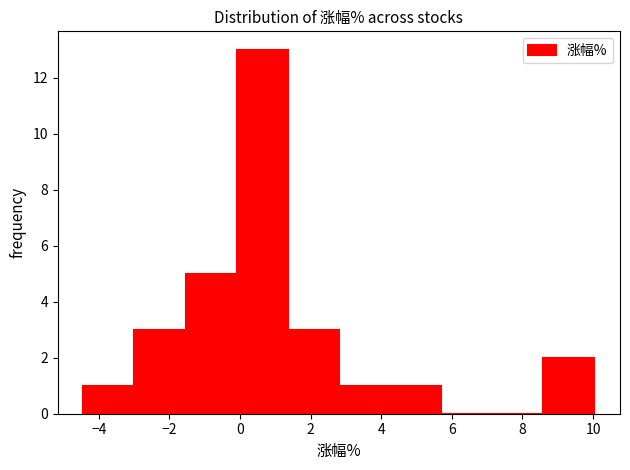

Reading left to right, list every bar in this chart as the range it spans on the x-axis followed by its height. Neither the bar edges nor the heights are printed on the chart, so give them approximately, as read against the axes.

-4.4 to -3.0: 1
-3.0 to -1.6: 3
-1.6 to 0.0: 5
0.0 to 1.4: 13
1.4 to 2.8: 3
2.8 to 4.2: 1
4.2 to 5.6: 1
5.6 to 7.2: 0
7.2 to 8.6: 0
8.6 to 10.0: 2